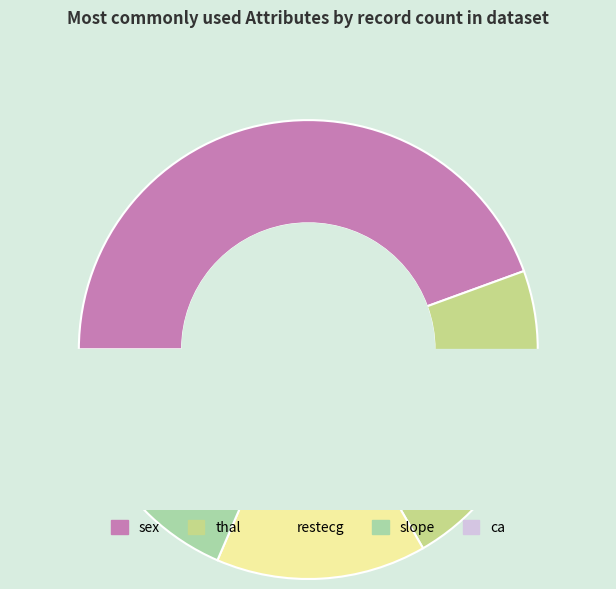

What percentage is the sex slice, to the nearest percent?

44%